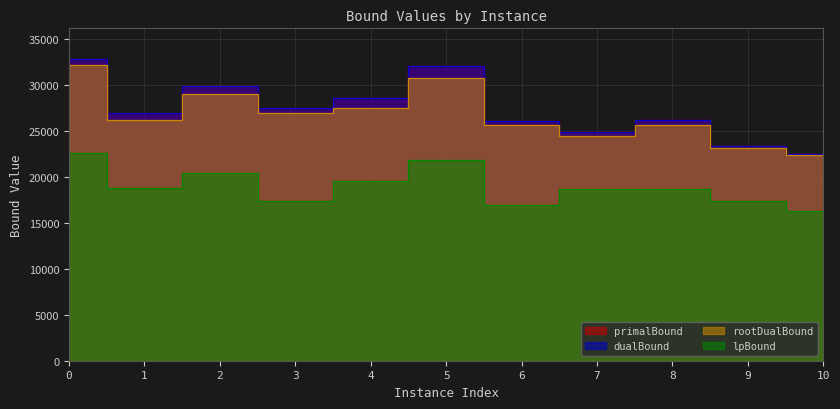

True or false: dualBound and rootDualBound cross at least once.

False